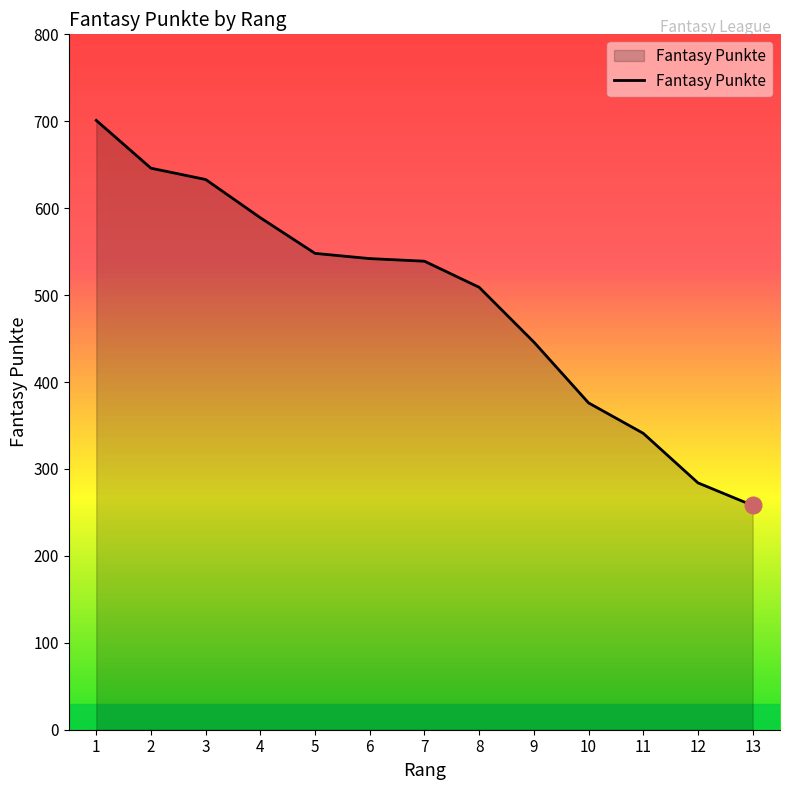

How many lines are shown in the chart?

1